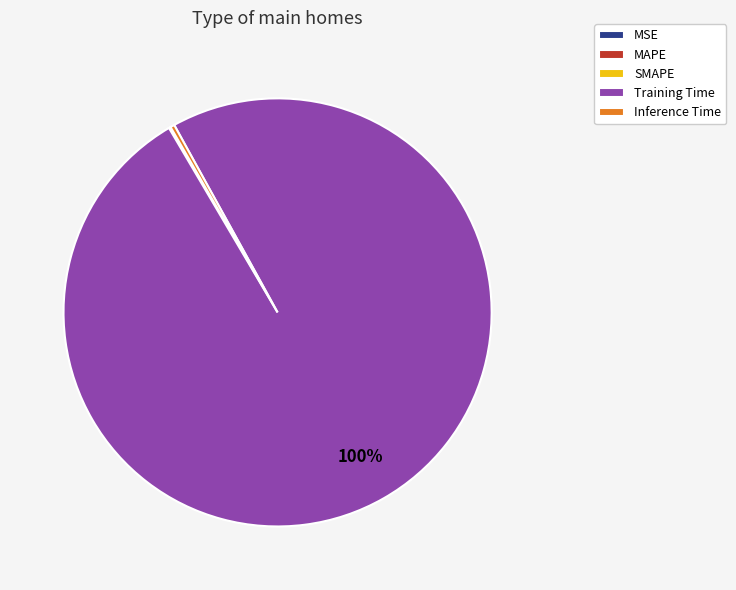

What percentage is the Training Time slice, to the nearest percent?

100%